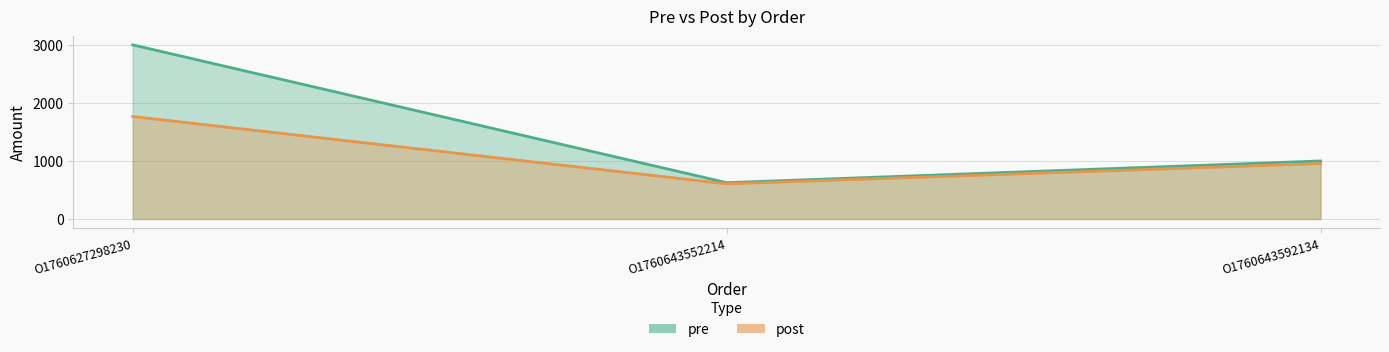

Read the post value at O1760643592134.

955.1